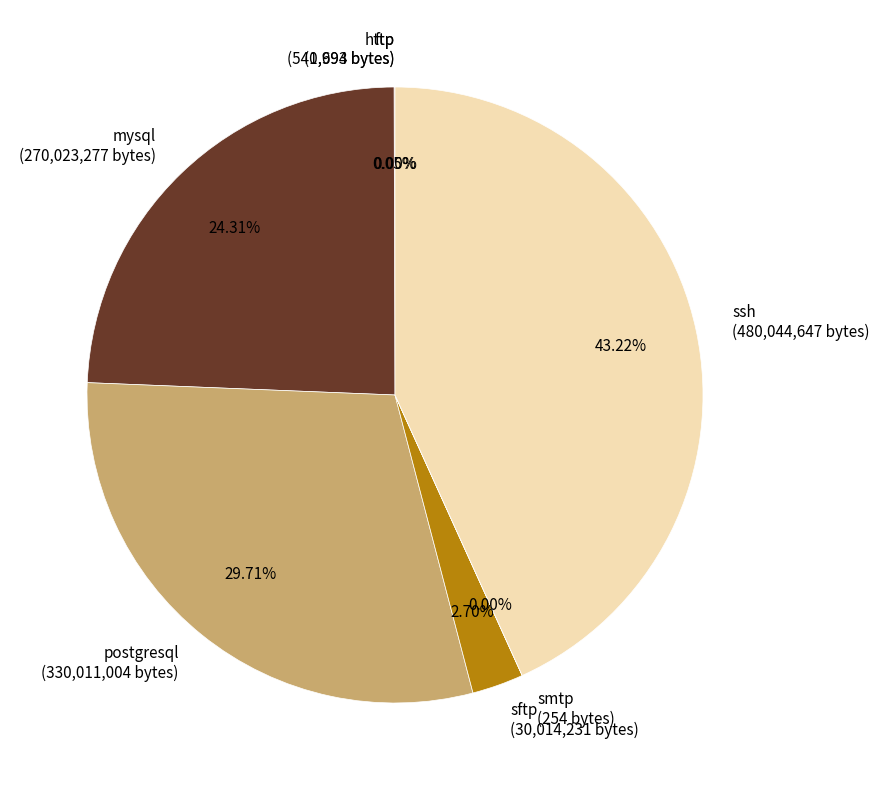

Is there a majority slice in this chart?

No